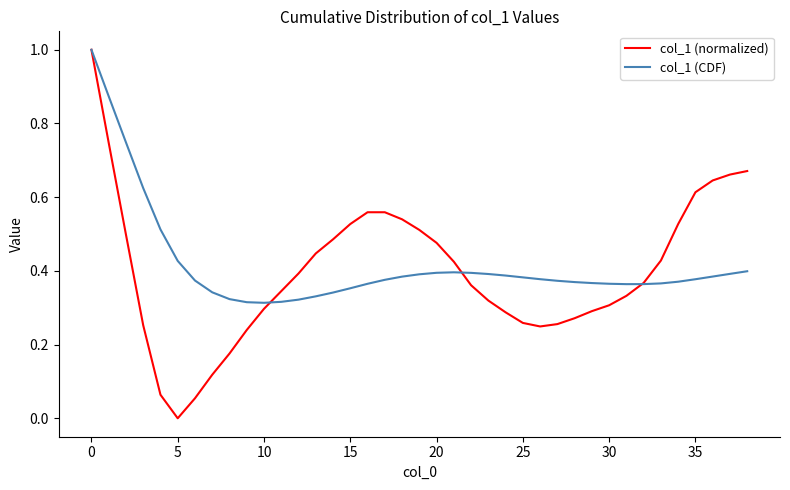

Rank the series by their average value, from lowest to highest.

col_1 (normalized), col_1 (CDF)